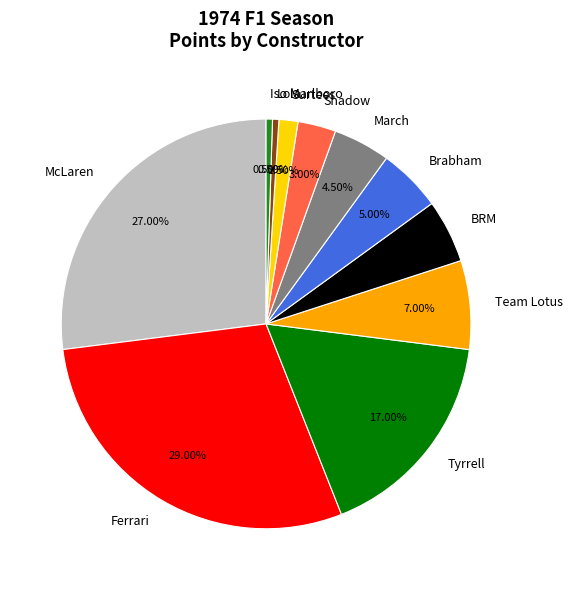

What is the total percentage of Iso Marlboro and Ferrari?

29.5%